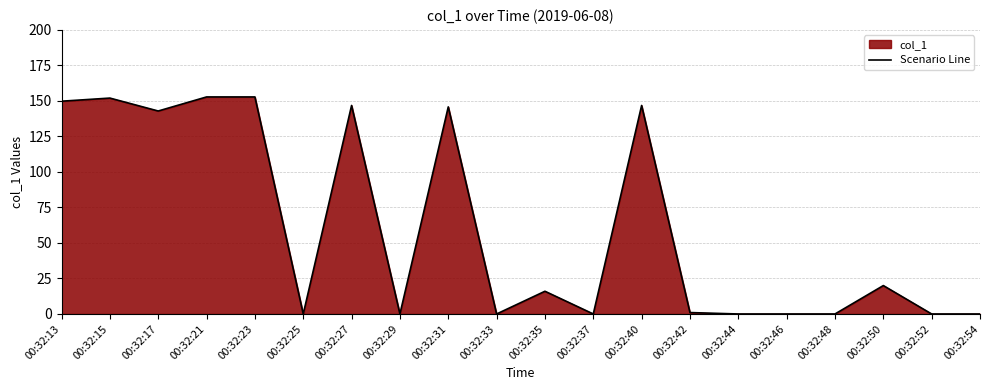

At which category does the data reach its first local peak?

00:32:15